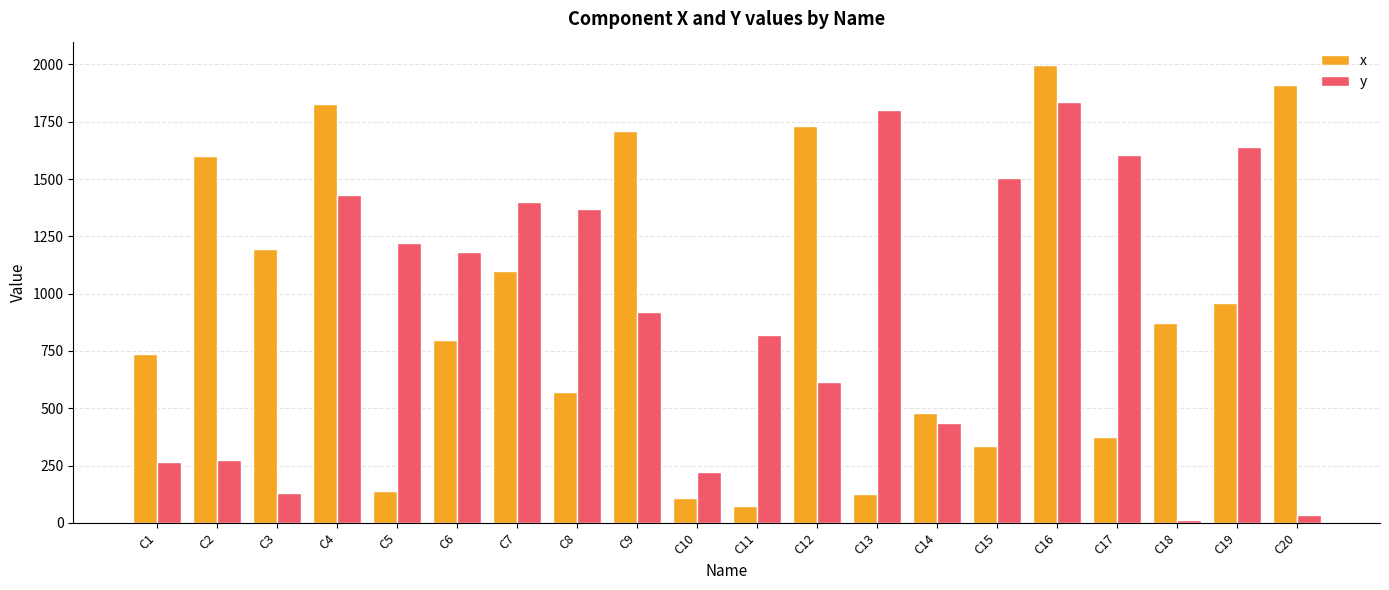

Between C16 and C19, which series saw the biggest shift?

x